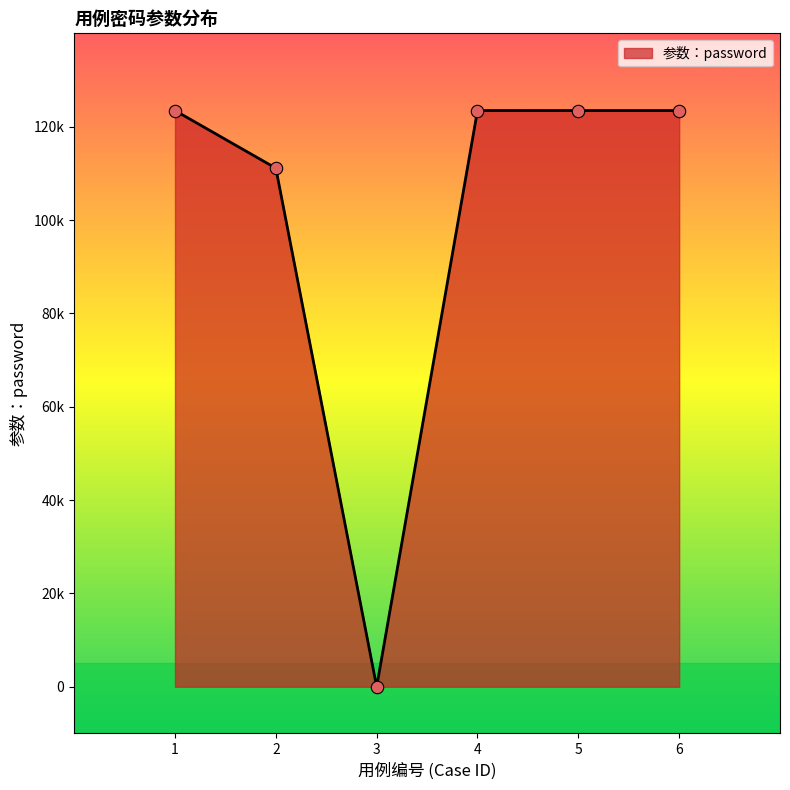

Which has a higher value, 6 or 3?

6